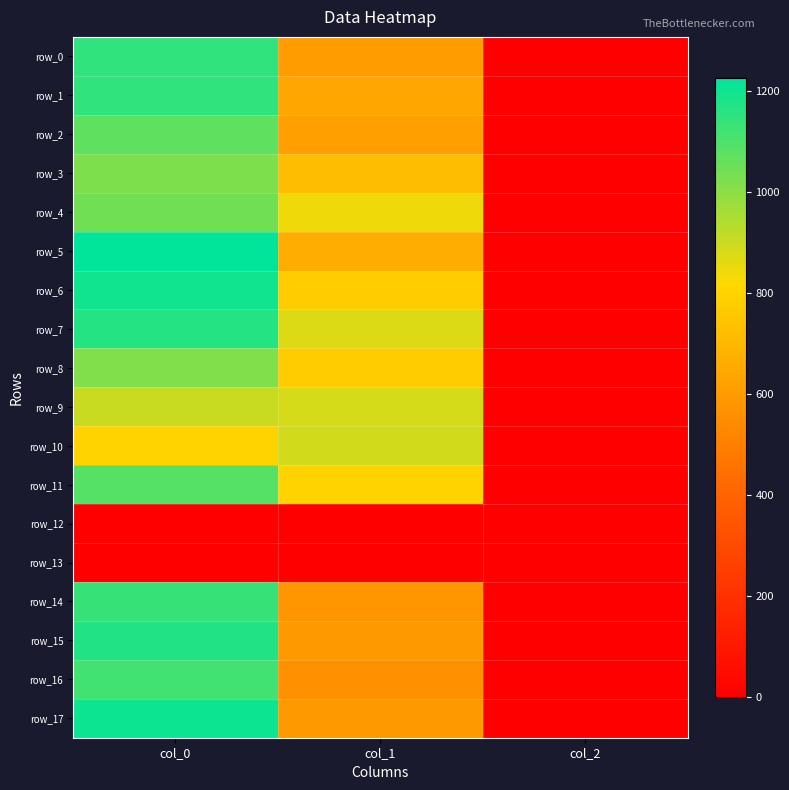

Reading left to right, list all the values displayed in this chart.

row_0: col_0=1150.0	col_1=604.1	col_2=2.0
row_1: col_0=1146.7	col_1=641.2	col_2=2.0
row_2: col_0=1070.0	col_1=614.2	col_2=2.0
row_3: col_0=1023.3	col_1=722.2	col_2=2.0
row_4: col_0=1043.3	col_1=840.4	col_2=2.0
row_5: col_0=1226.7	col_1=664.9	col_2=2.0
row_6: col_0=1193.3	col_1=772.9	col_2=2.0
row_7: col_0=1166.7	col_1=874.1	col_2=2.0
row_8: col_0=1016.7	col_1=772.9	col_2=2.0
row_9: col_0=903.3	col_1=884.2	col_2=2.0
row_10: col_0=800.0	col_1=891.0	col_2=2.0
row_11: col_0=1090.0	col_1=796.5	col_2=2.0
row_12: col_0=0.0	col_1=0.0	col_2=0.0
row_13: col_0=0.0	col_1=0.0	col_2=0.0
row_14: col_0=1136.7	col_1=580.5	col_2=2.0
row_15: col_0=1173.3	col_1=594.0	col_2=2.0
row_16: col_0=1120.0	col_1=563.6	col_2=2.0
row_17: col_0=1203.3	col_1=594.0	col_2=2.0